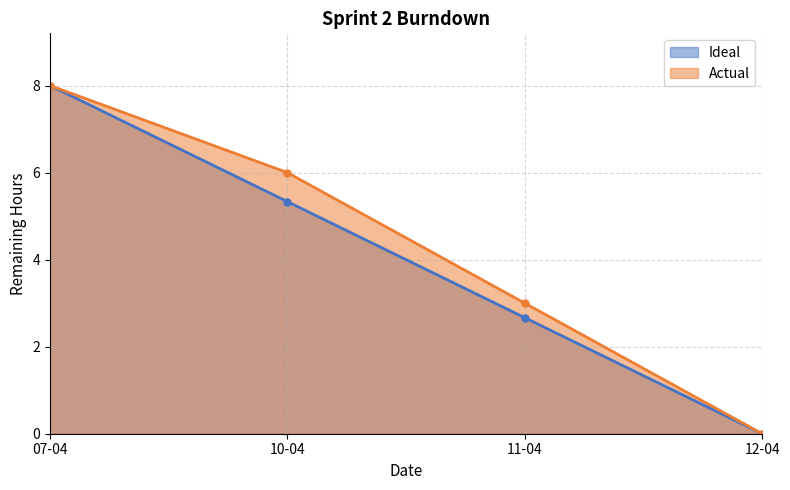

How many data points does each series have?

4